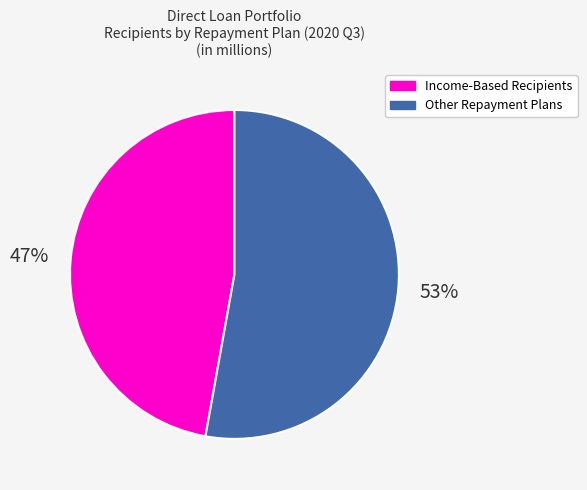

Is there any slice that represents more than half of the pie?

Yes